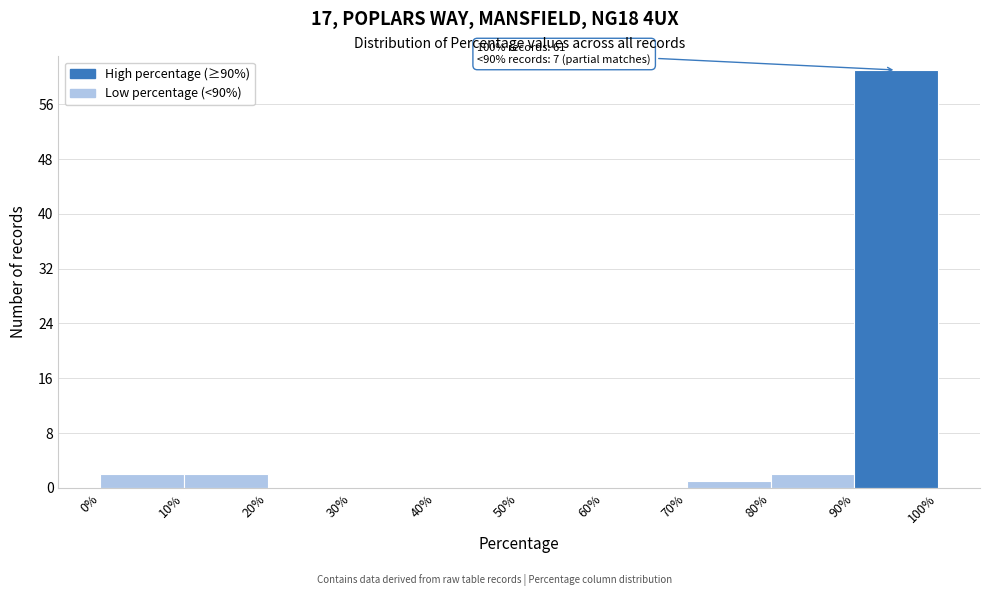

Over which range of the x-axis is the bar tallest?

90% to 100%